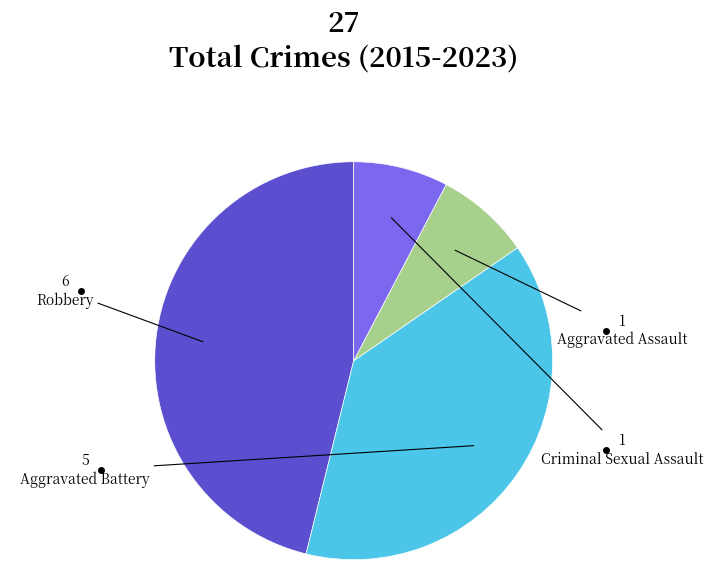

Approximately how many times larger is the value at Aggravated Assault compared to Aggravated Battery?

0.2